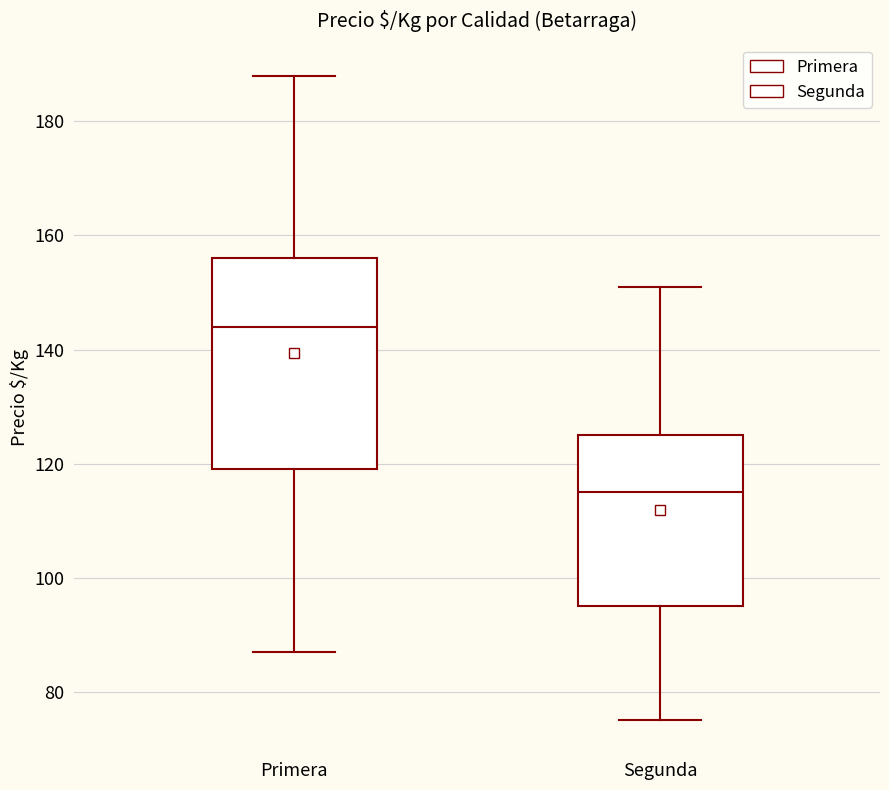

Reading left to right, transcribe this box plot: for each box, give where its median line is, the range the box spans, and where its two whiskers end, as read against the y-axis. The values are not printed on the chart, so give them approximately, as read against the axis.

Primera: median 144, box 120 to 156, whiskers 88 to 188
Segunda: median 116, box 96 to 126, whiskers 76 to 152